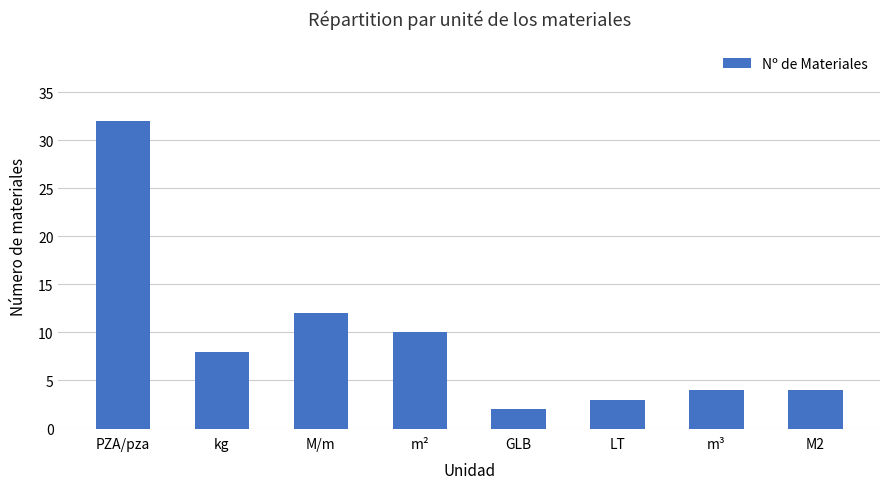

What is the ratio of the value at LT to the value at GLB?

1.5